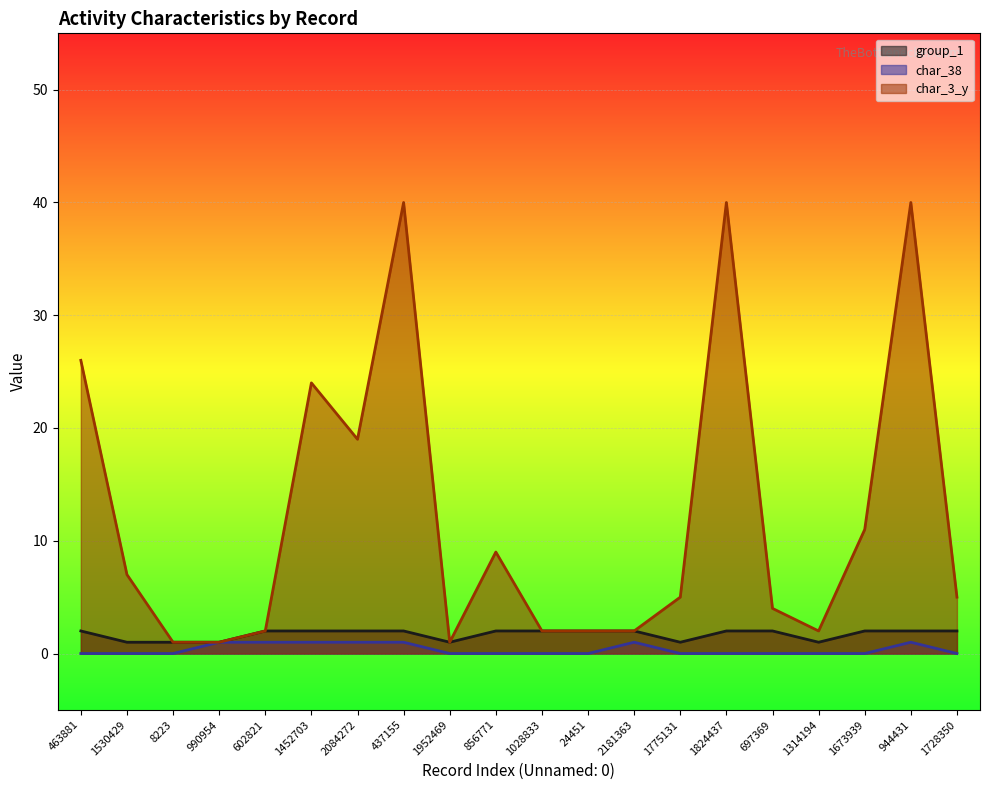

True or false: char_38 and char_3_y intersect in this chart.

False